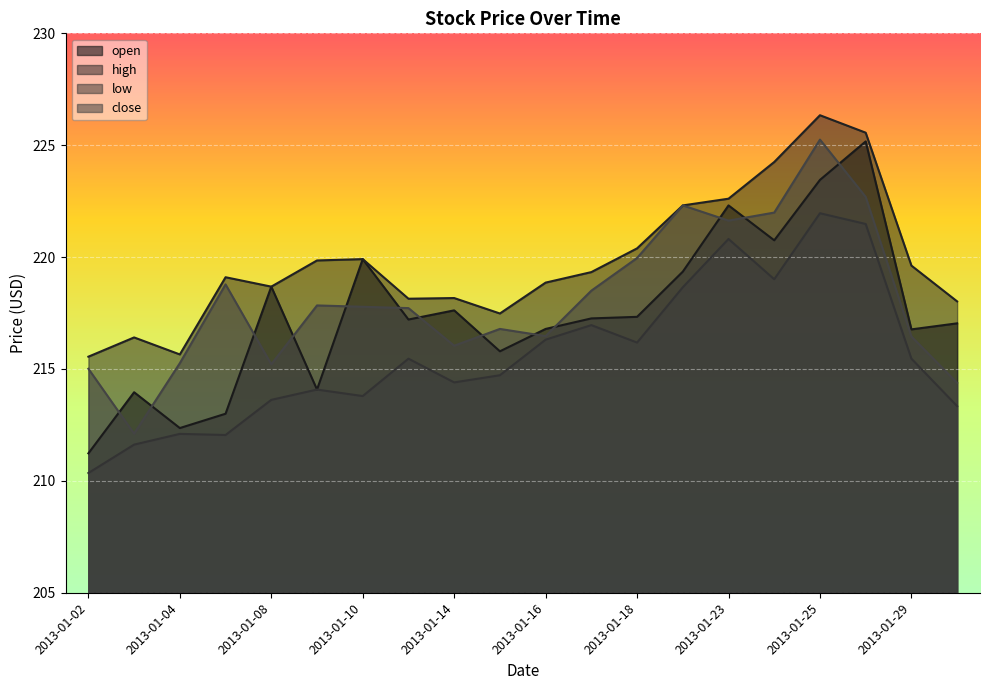

Where is open nearest to the value 218?

2013-01-14